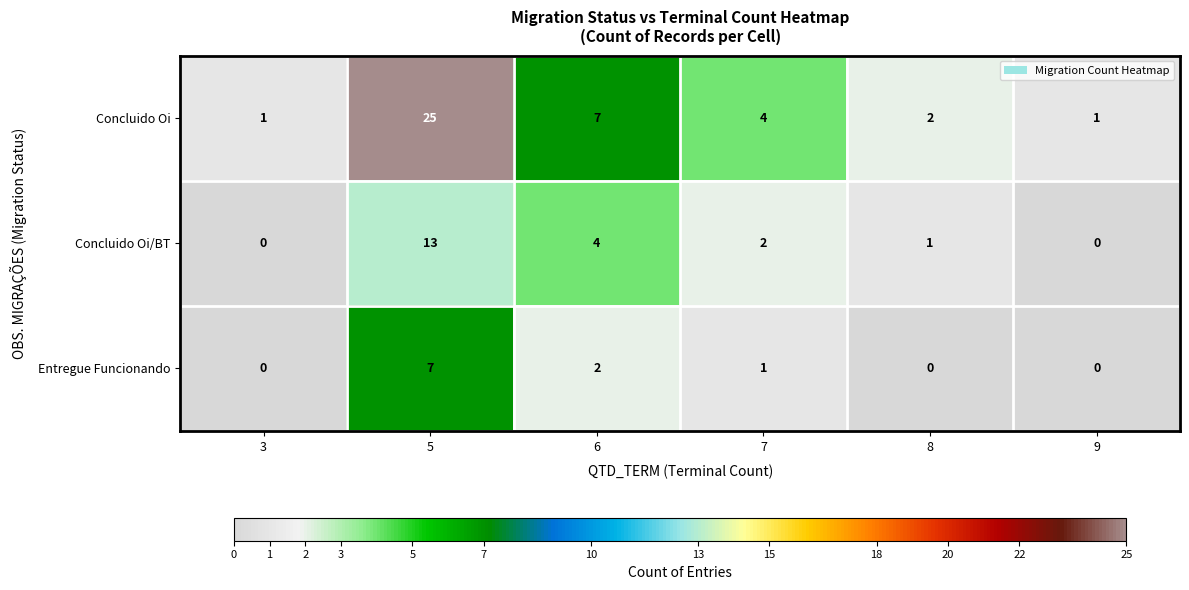

Reading left to right, transcribe all the data shown in this chart.

Concluido Oi: 1	25	7	4	2	1
Concluido Oi/BT: 0	13	4	2	1	0
Entregue Funcionando: 0	7	2	1	0	0